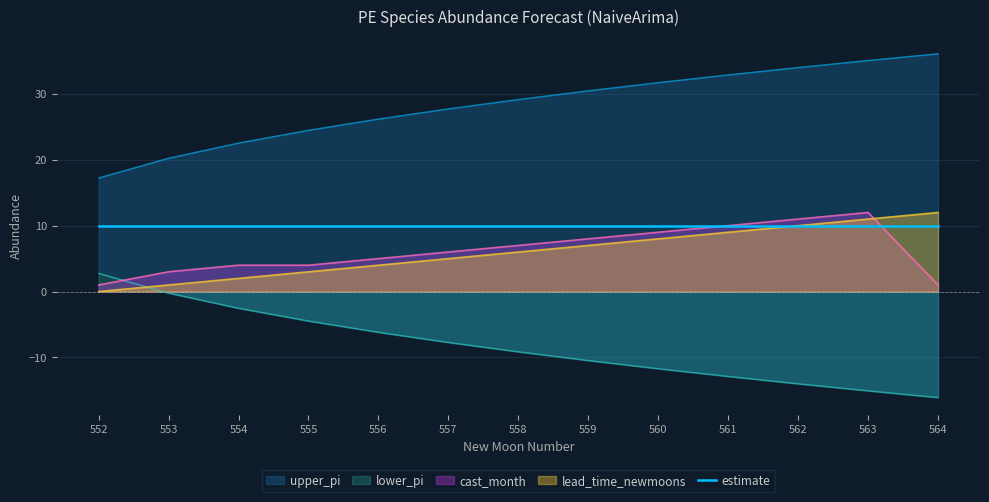

Does the chart display data point markers on the line(s)?

No